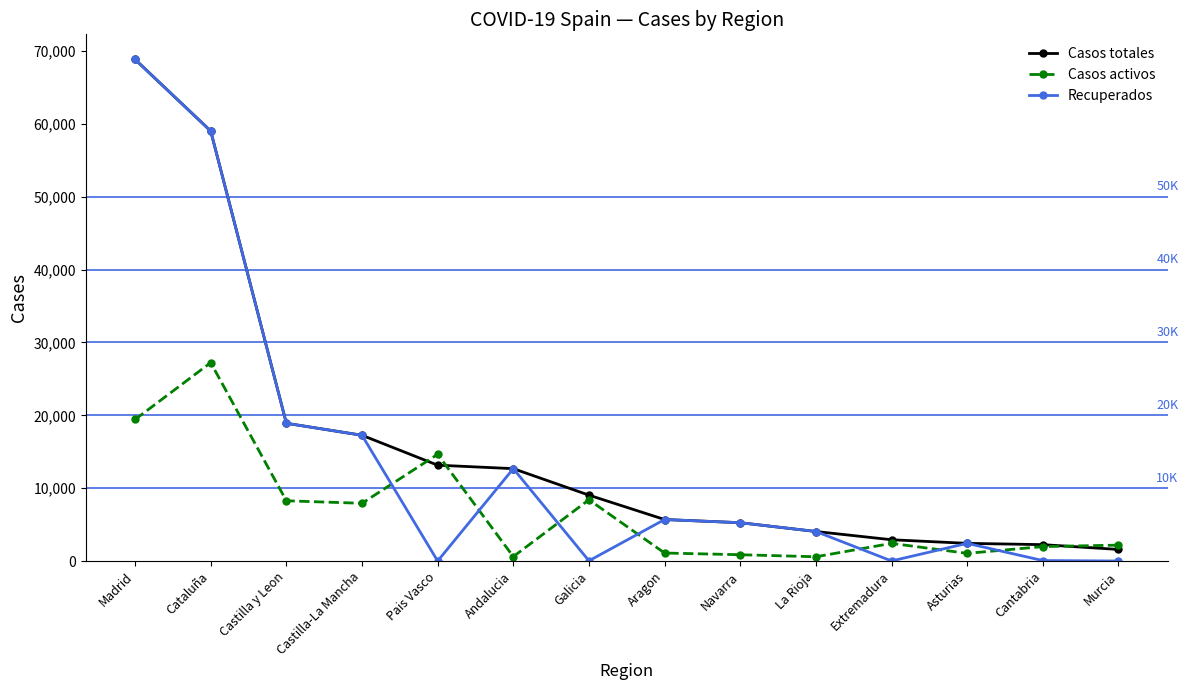

What is the value of the Recuperados point at the 4th from the left?

17259